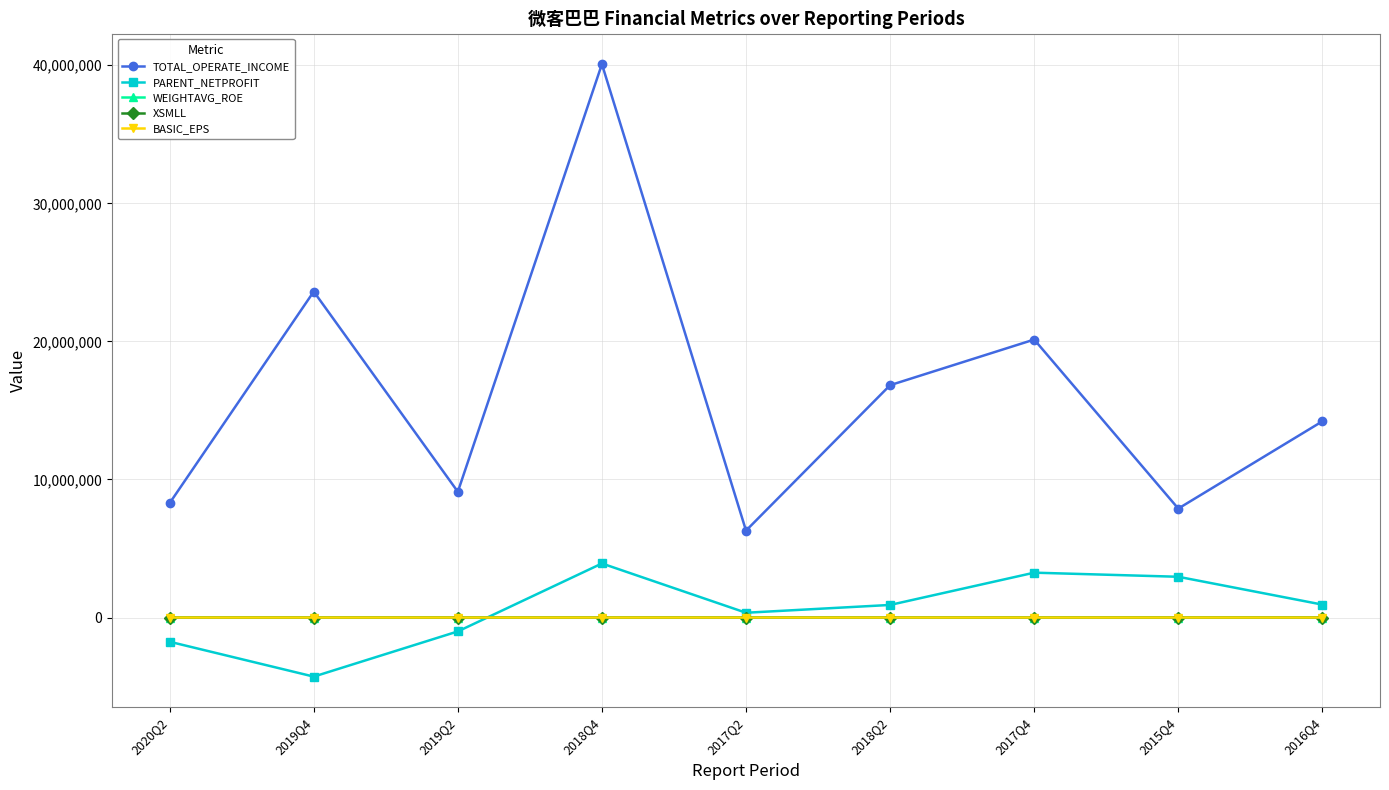

Where is the first local minimum for PARENT_NETPROFIT?

2019Q4